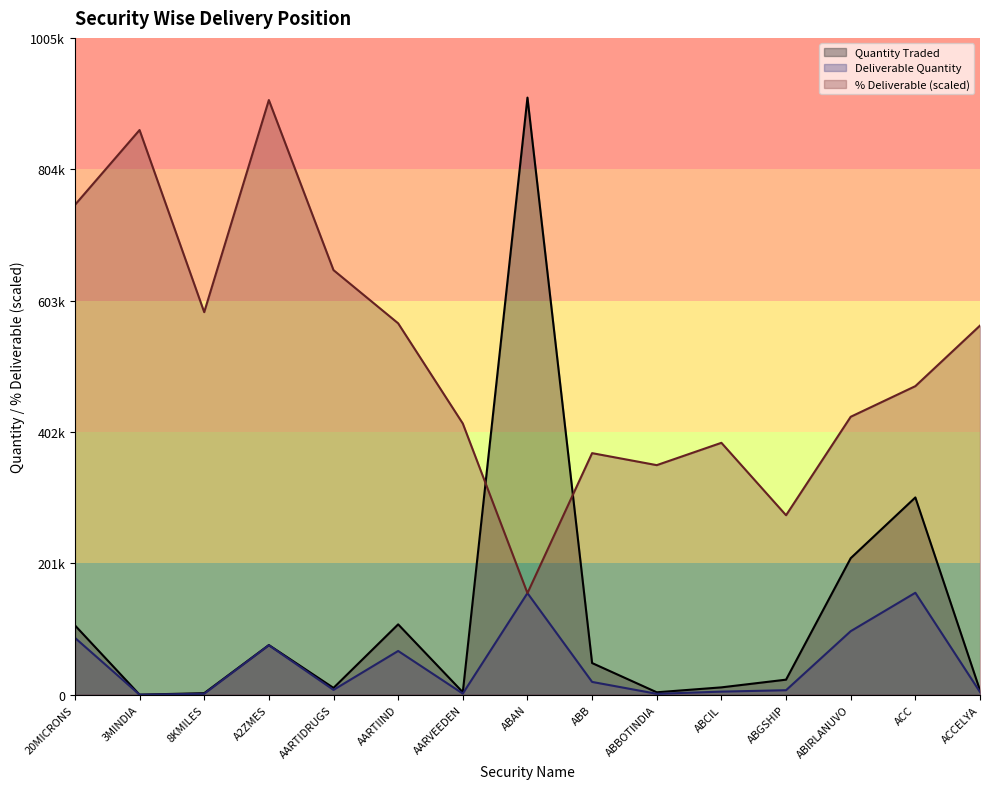

Where is the first local minimum for Deliverable Quantity?

3MINDIA